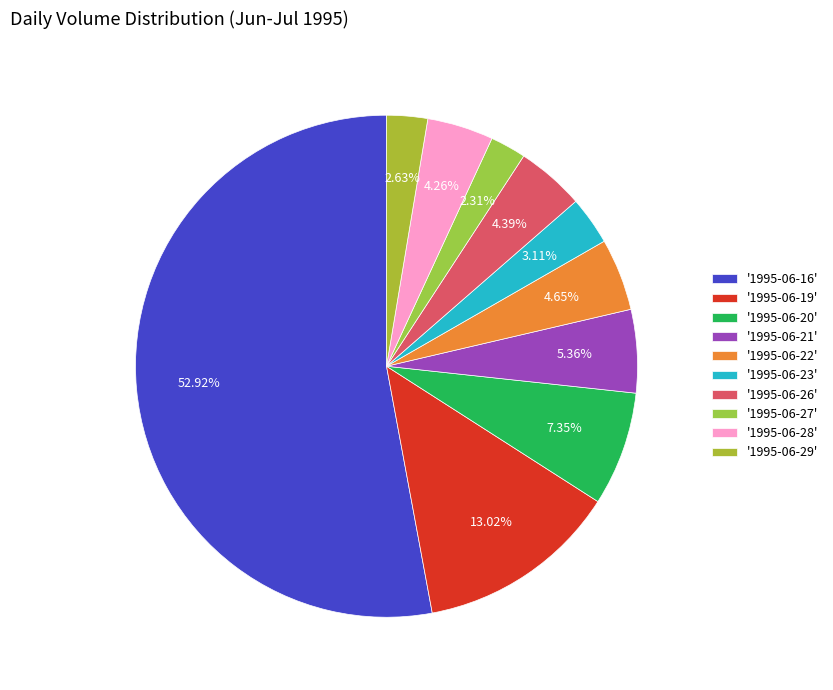

How many slices are in this pie chart?

10